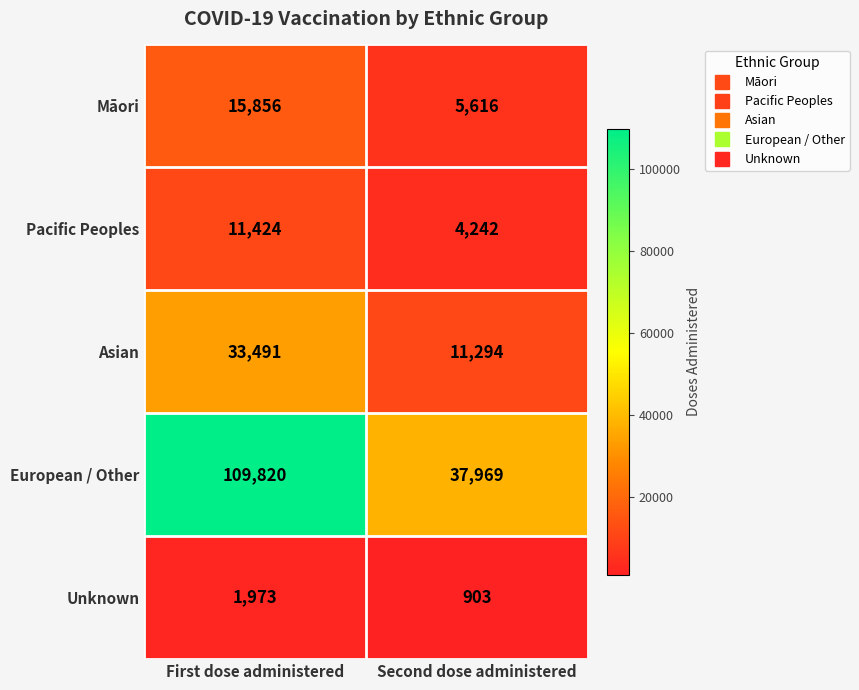

Reading left to right, what are all the values shown in this chart?

Māori: First dose administered=15856	Second dose administered=5616
Pacific Peoples: First dose administered=11424	Second dose administered=4242
Asian: First dose administered=33491	Second dose administered=11294
European / Other: First dose administered=109820	Second dose administered=37969
Unknown: First dose administered=1973	Second dose administered=903